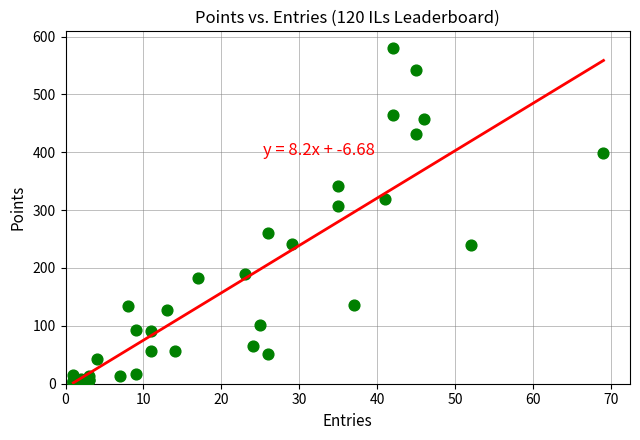

What Y value in the scatter plot is closest to 290?

307